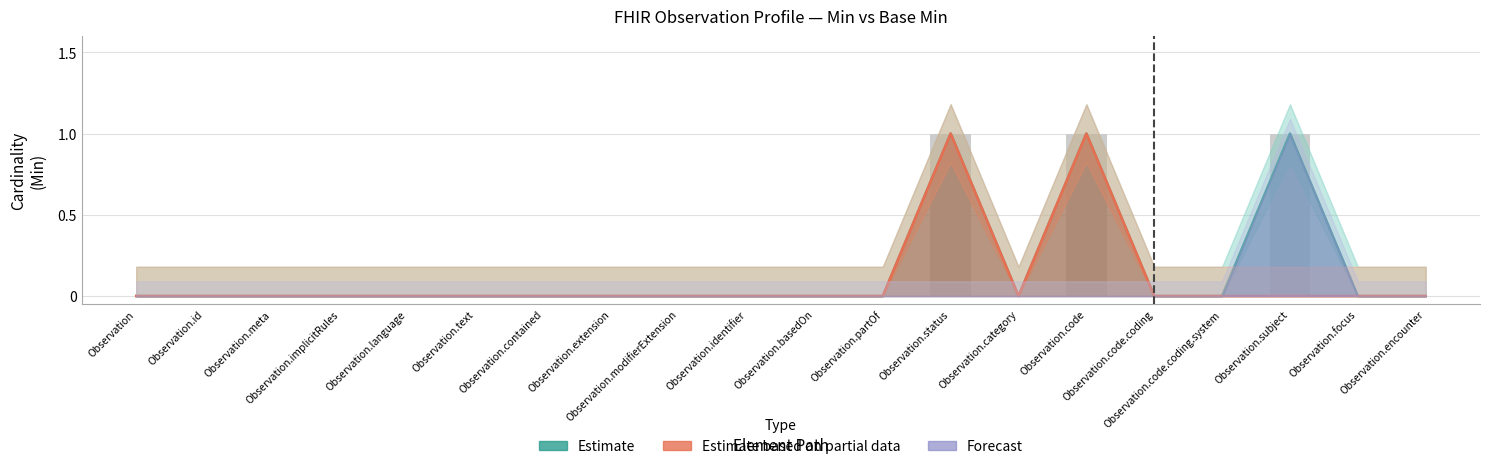

List the labels in order of Min value, smallest first.

Observation, Observation.id, Observation.meta, Observation.implicitRules, Observation.language, Observation.text, Observation.contained, Observation.extension, Observation.modifierExtension, Observation.identifier, Observation.basedOn, Observation.partOf, Observation.category, Observation.code.coding, Observation.code.coding.system, Observation.focus, Observation.encounter, Observation.status, Observation.code, Observation.subject